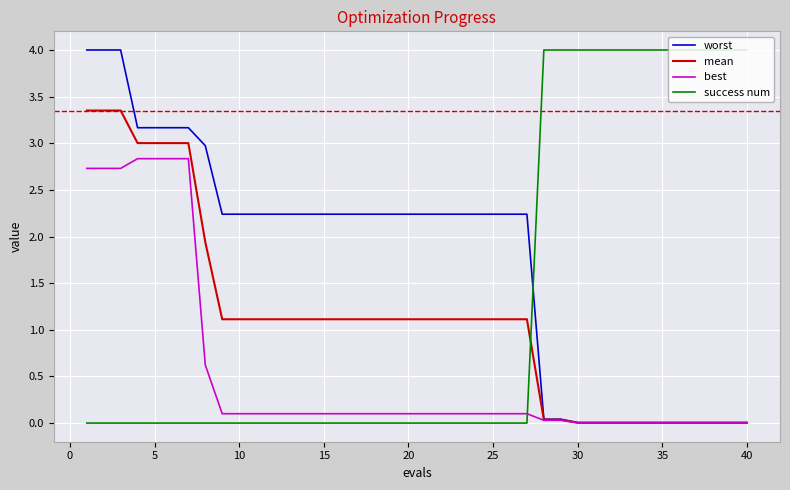

How many intersections are there between worst and success num?

1